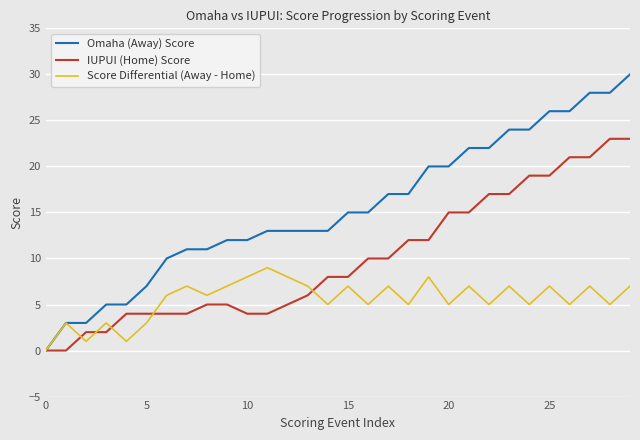

Does the chart have visible grid lines?

Yes